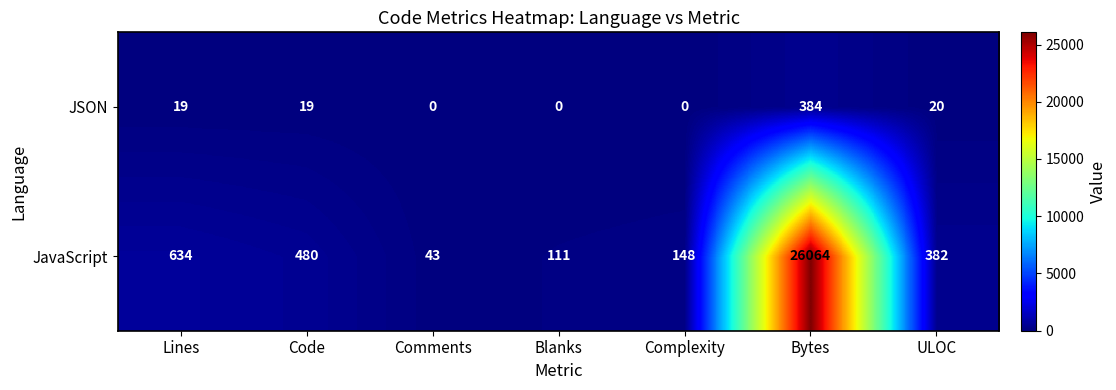

List the series in order of their peak value, lowest first.

JSON, JavaScript